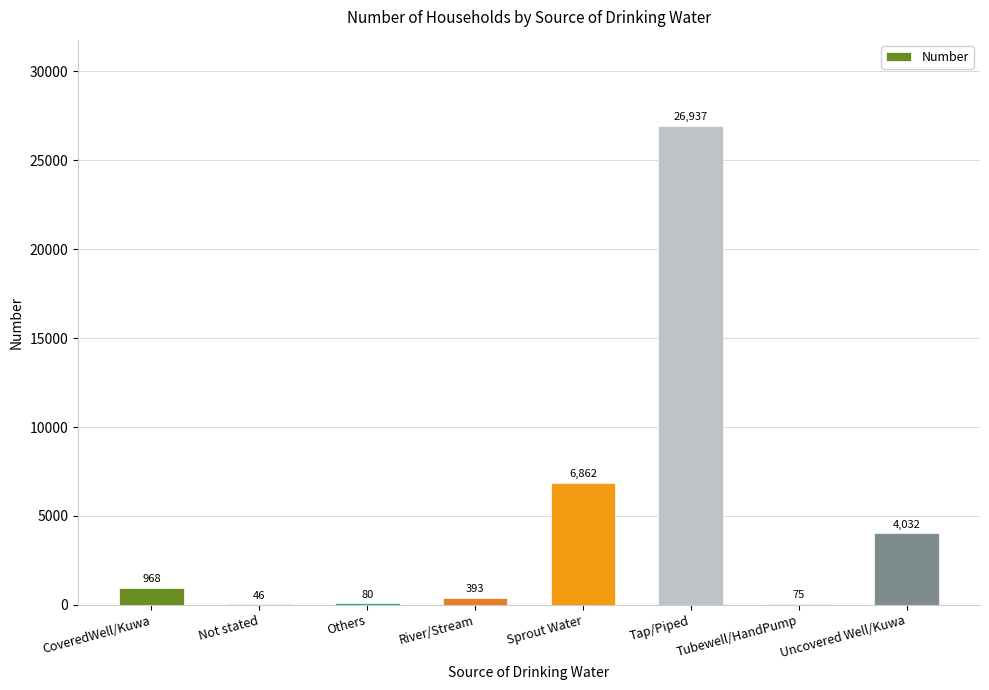

The value at Uncovered Well/Kuwa is 5328. True or false?

False